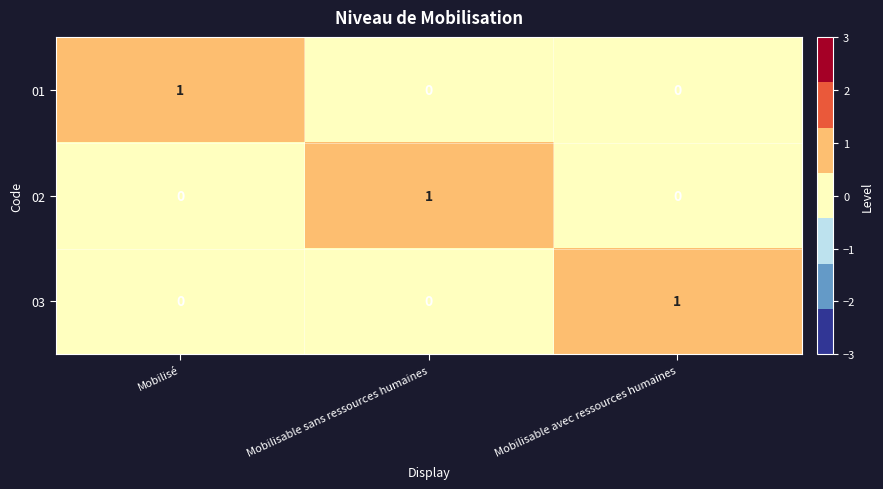

At how many categories does at least one series exceed 0?

3